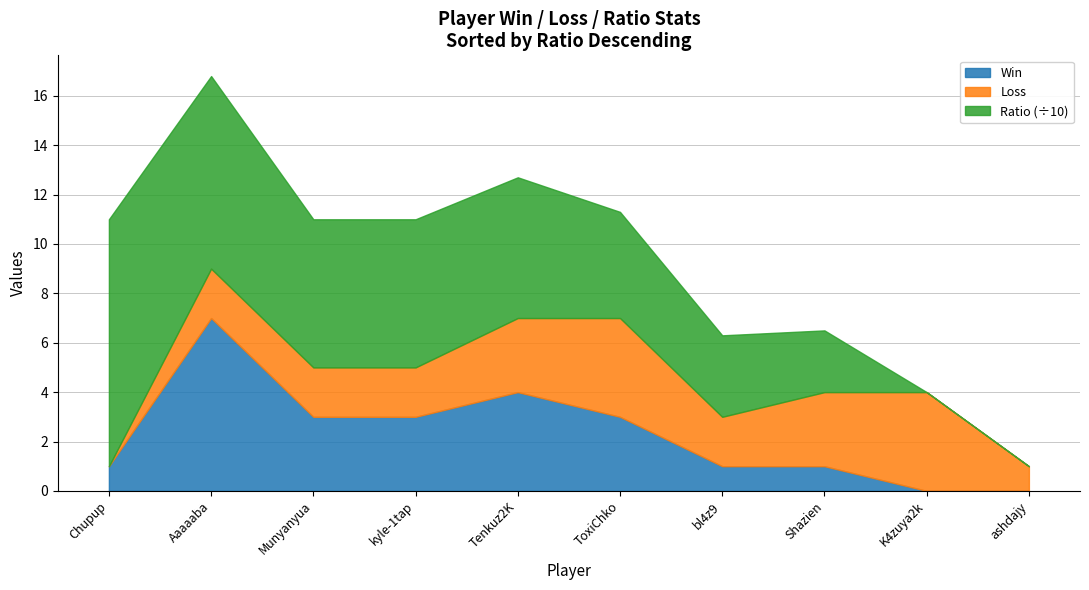

The value of Loss at Shazien is 2. True or false?

False